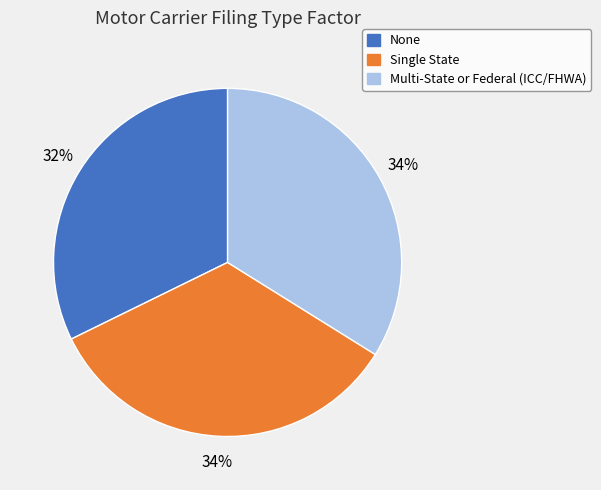

What is the smallest slice in the pie chart?

None